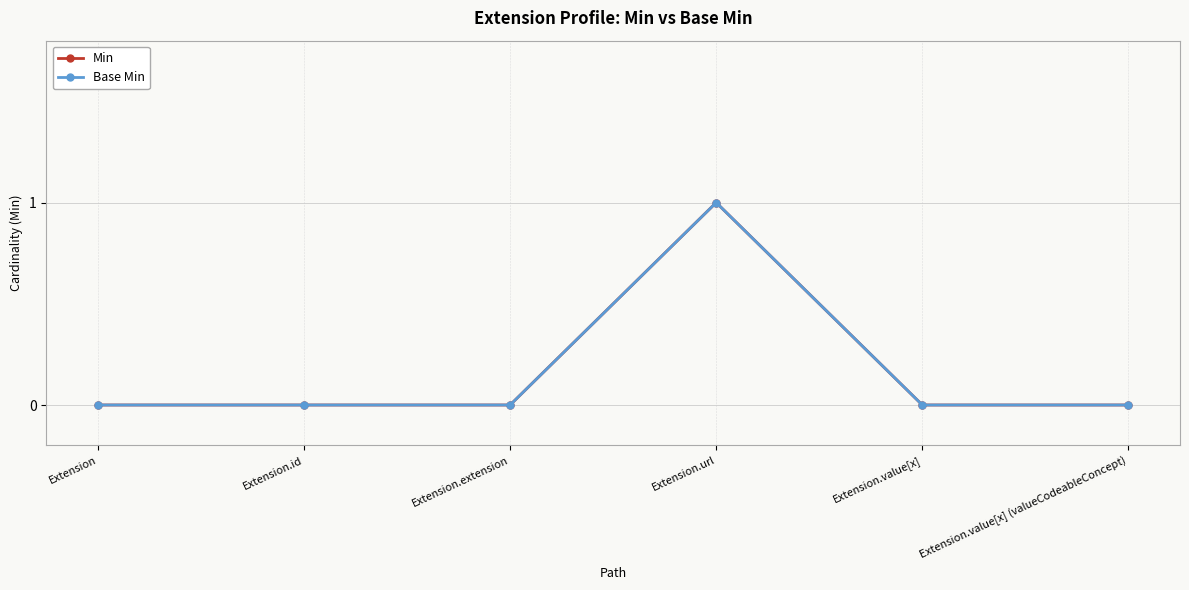

What is the difference between the Min values at Extension.url and Extension?

1